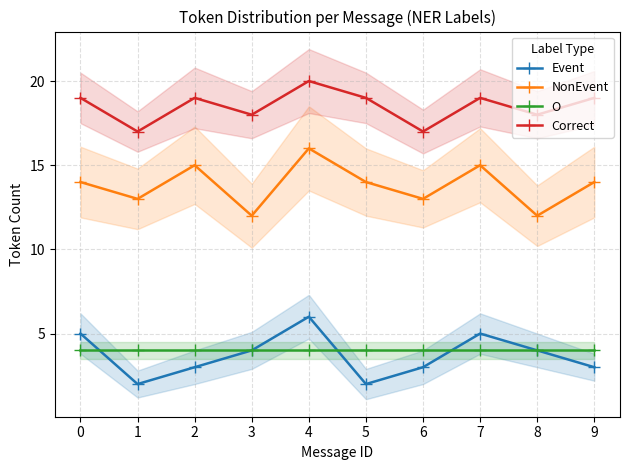

The O series shows 6 at 7. True or false?

False